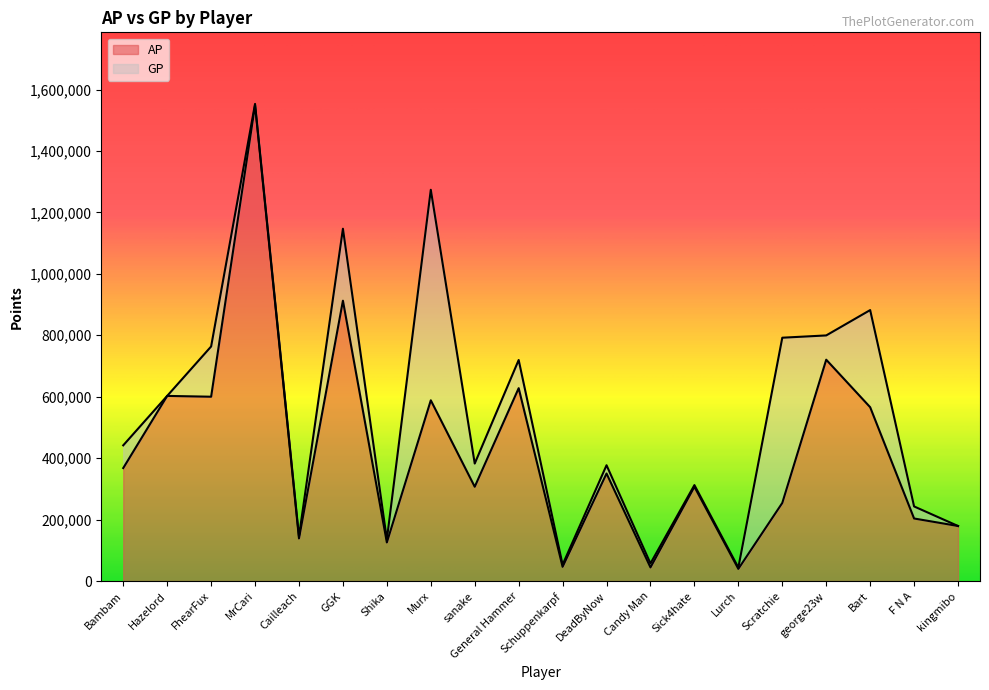

Rank the series at GGK from highest to lowest value.

GP, AP